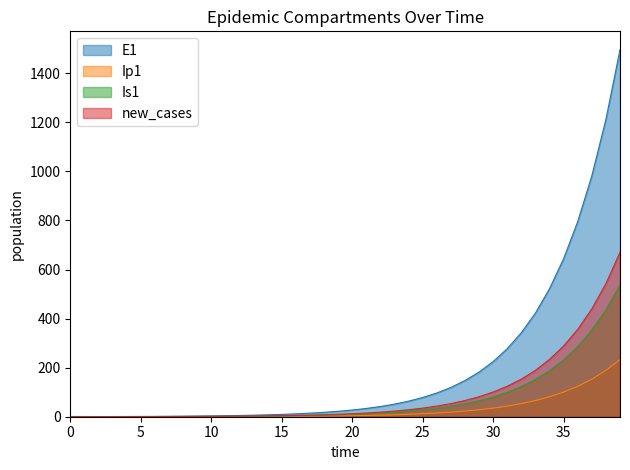

At which category is the sum across all series the highest?

39